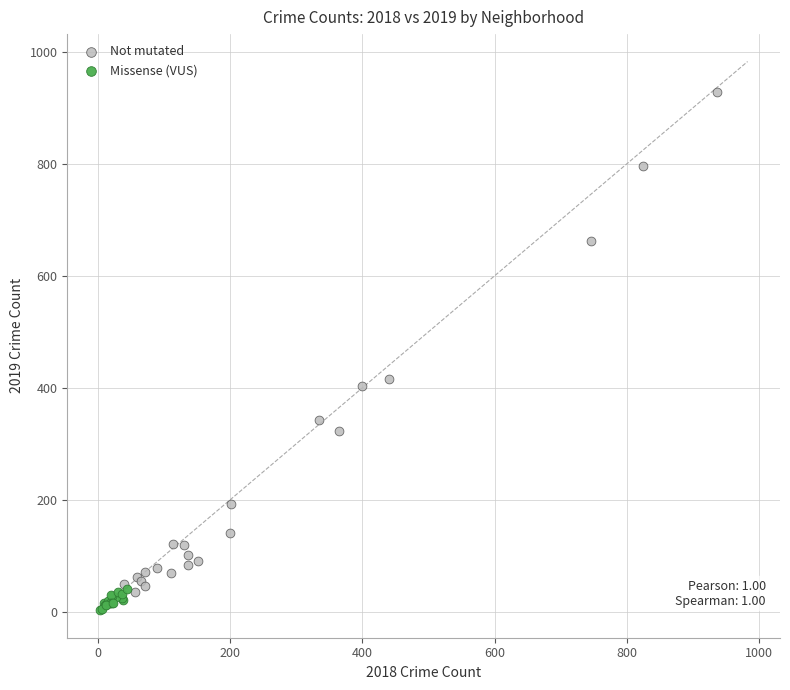

Which series contains the highest Y value?

Not mutated